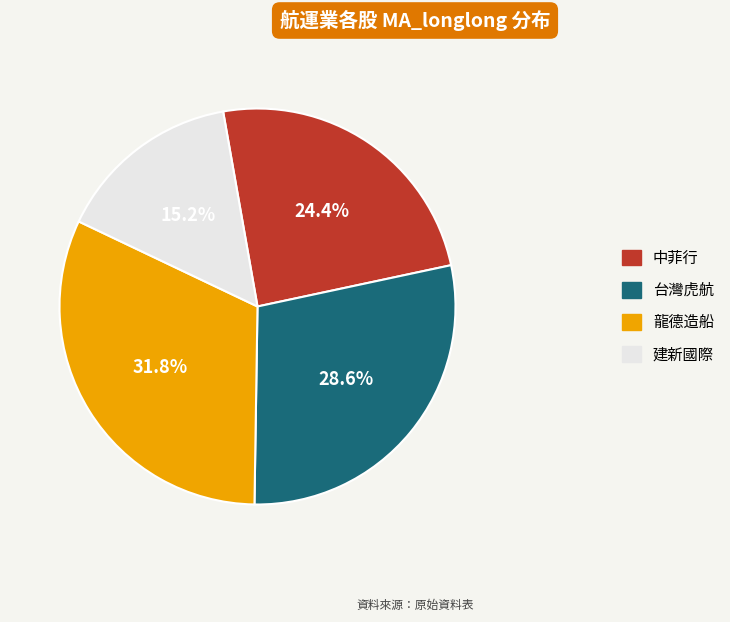

What is the smallest slice in the pie chart?

建新國際